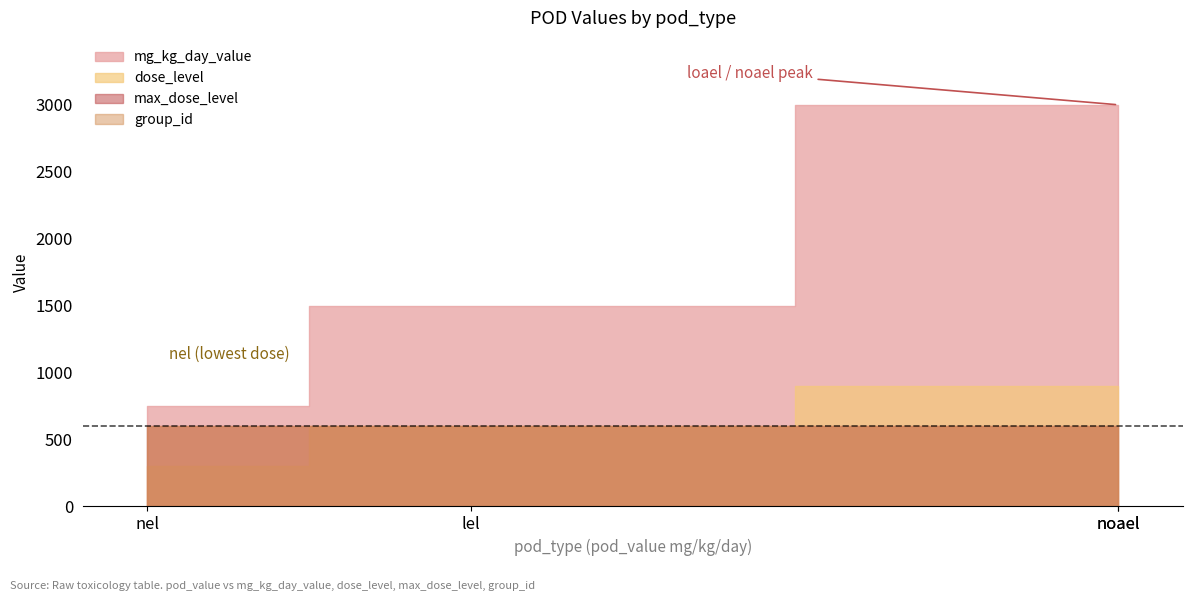

True or false: mg_kg_day_value and dose_level intersect in this chart.

False